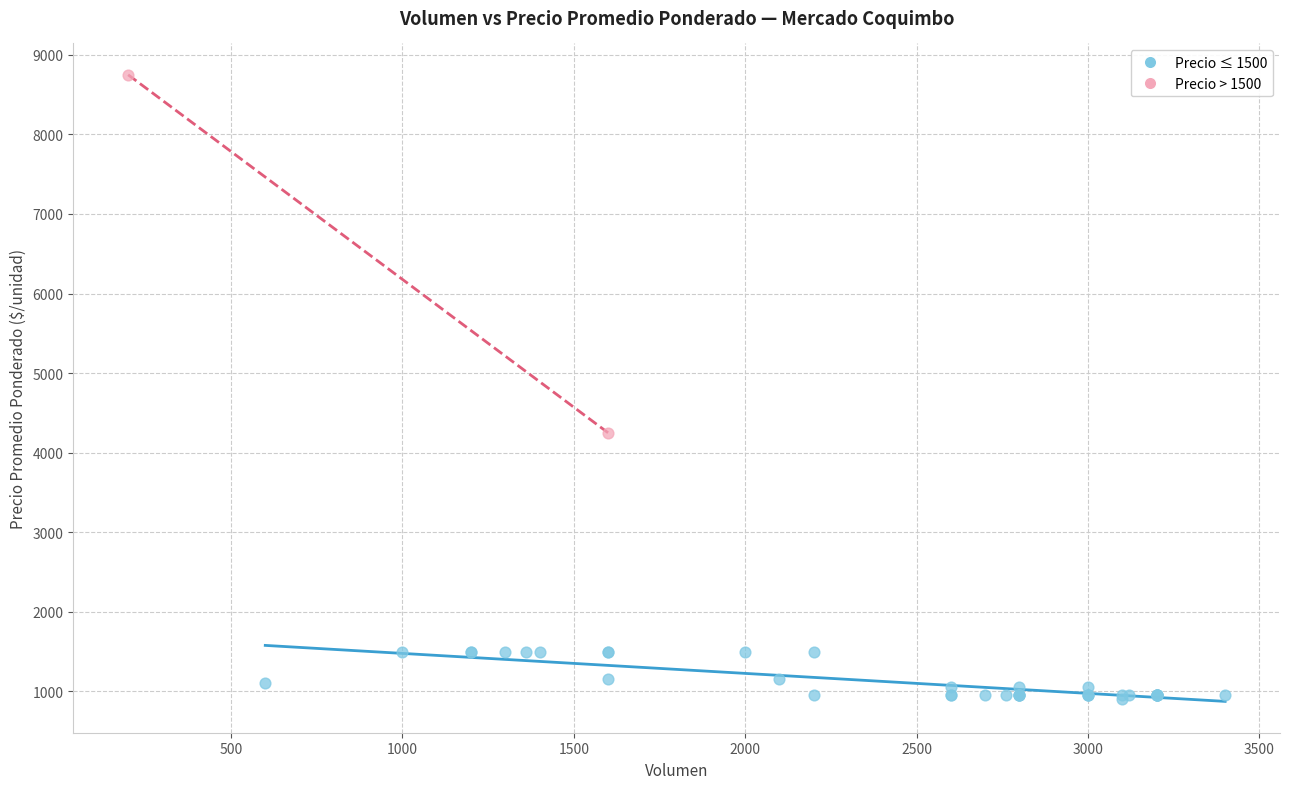

Which series reaches the minimum Y coordinate?

Precio ≤ 1500